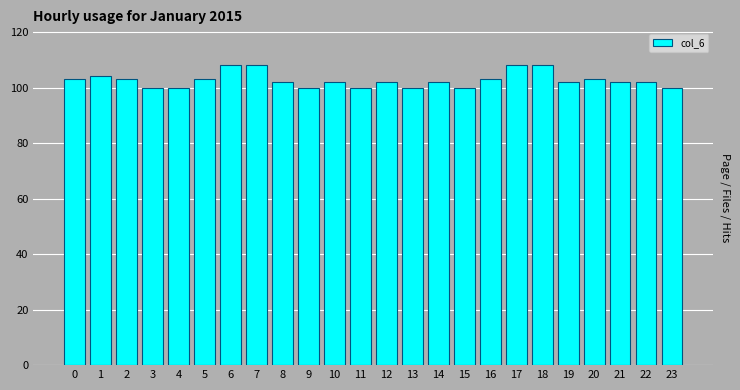

Reading left to right, transcribe all the data shown in this chart.

103	104	103	100	100	103	108	108	102	100	102	100	102	100	102	100	103	108	108	102	103	102	102	100